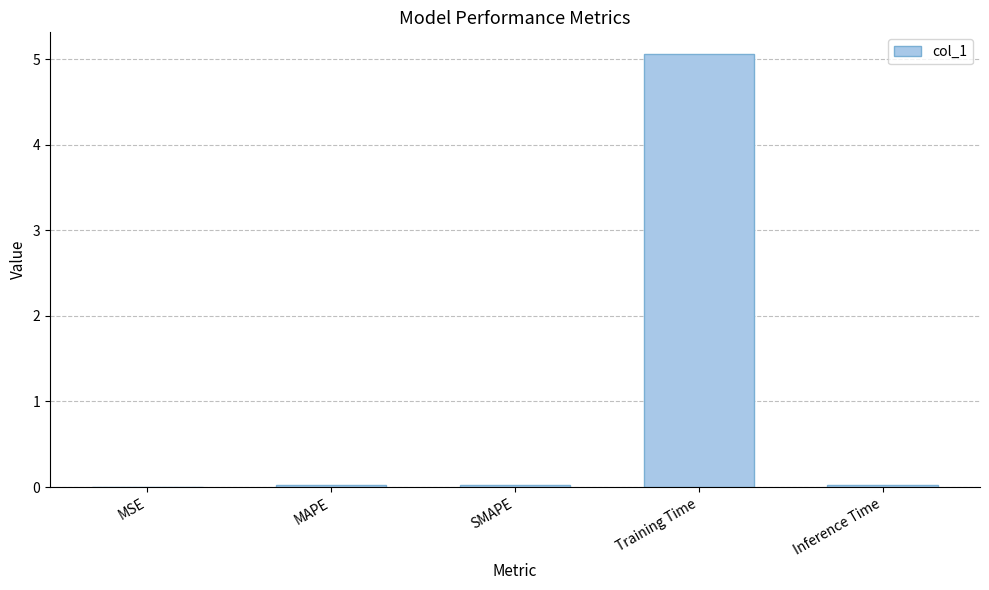

Which category has the highest value across all series?

Training Time